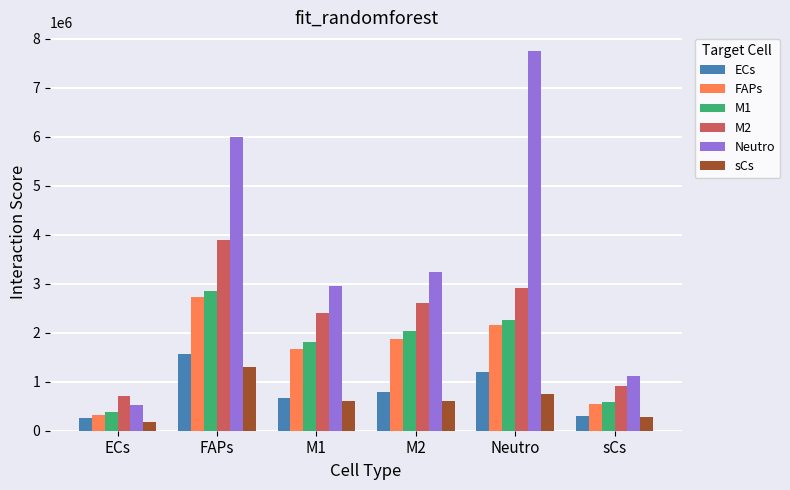

What position from the left is ECs?

1